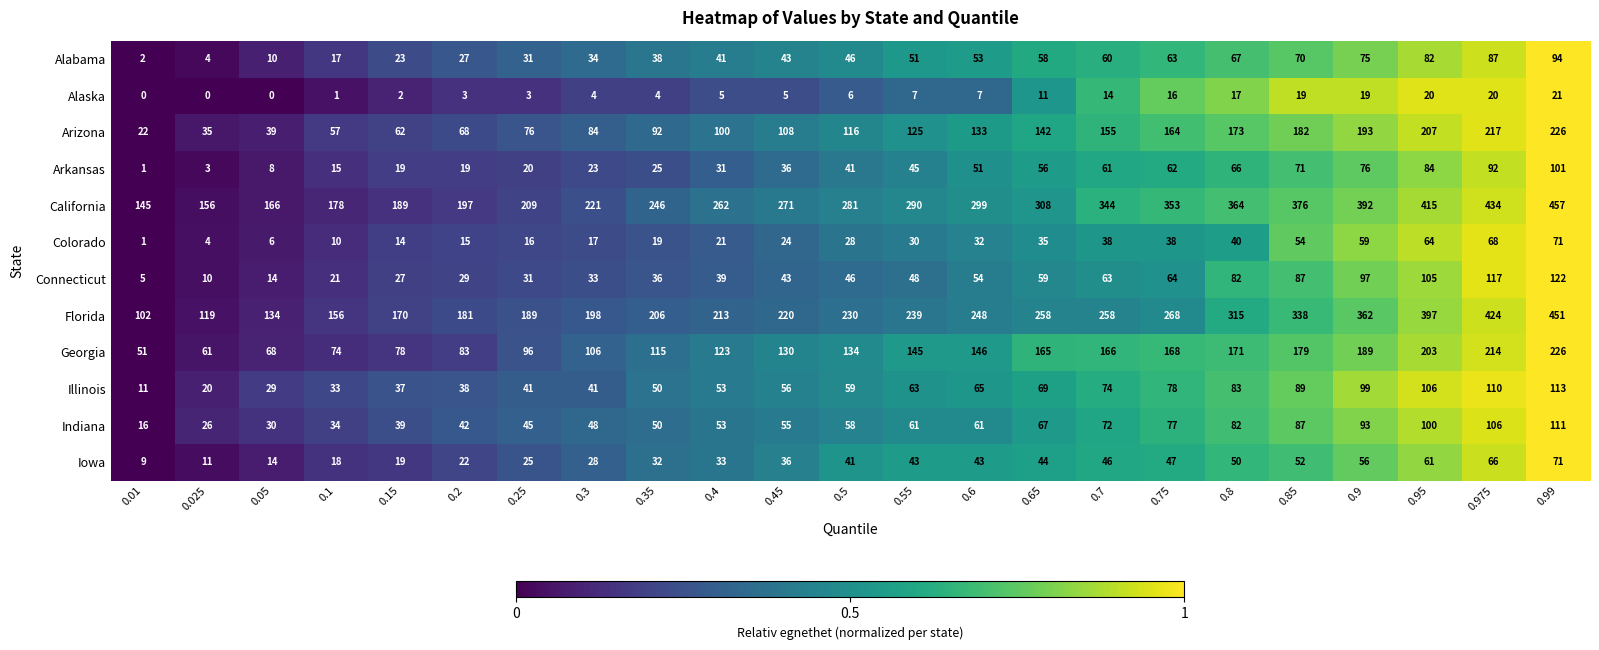

The Connecticut series shows 59 at 0.65. True or false?

True